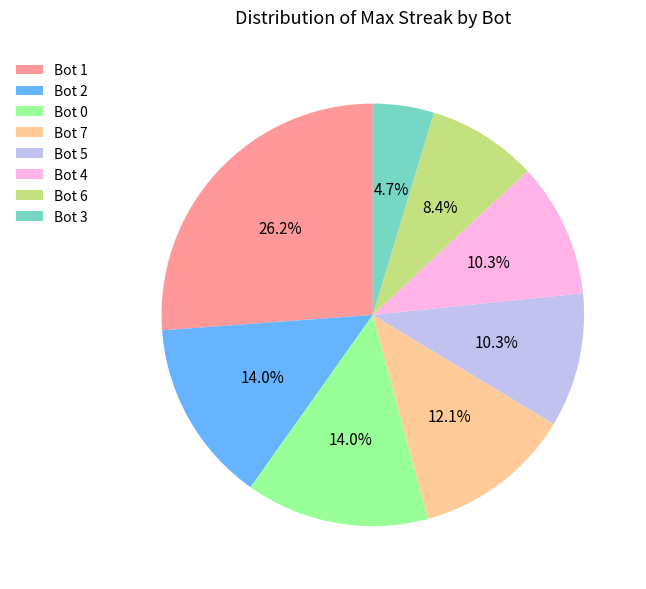

To the nearest percent, what percentage of the pie is Bot 7?

12%